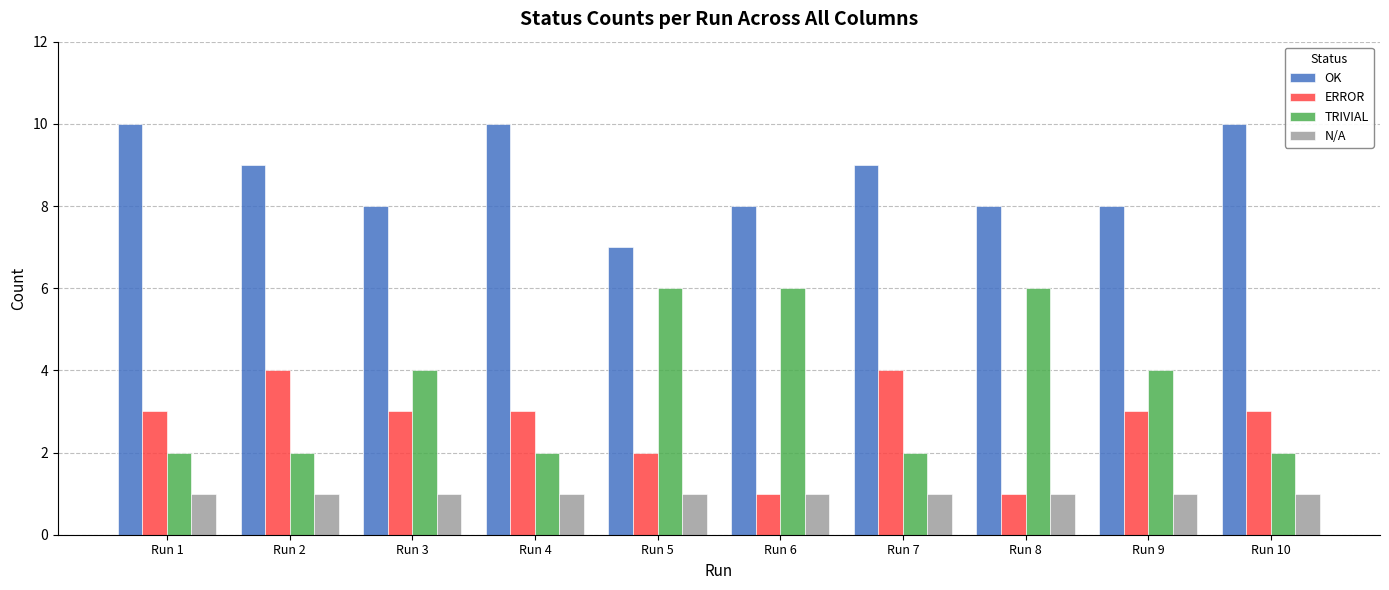

Rank the series at Run 2 from highest to lowest value.

OK, ERROR, TRIVIAL, N/A